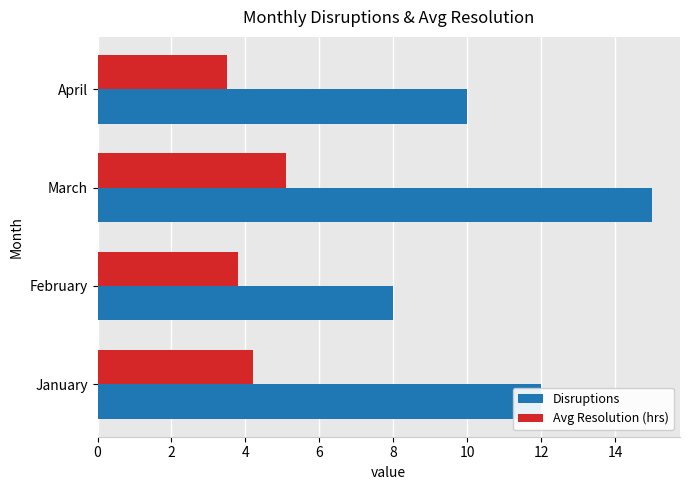

How many data points does each series have?

4